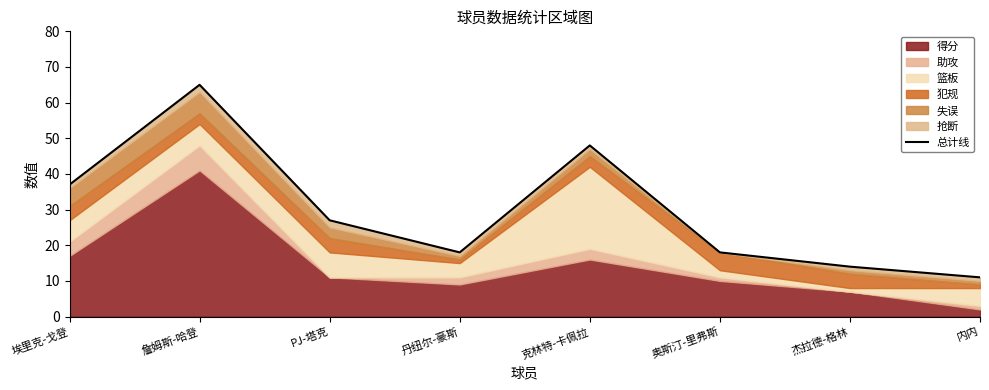

True or false: there are more than 2 points higher than both neighbors.

False